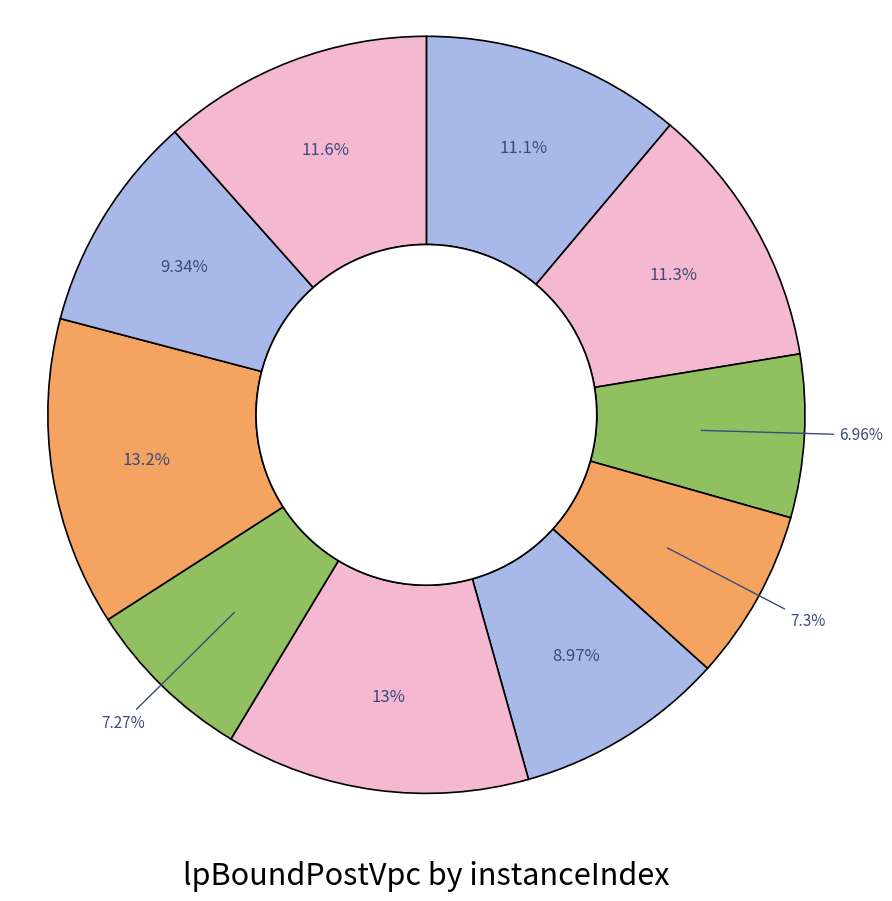

How many slices are in this pie chart?

10